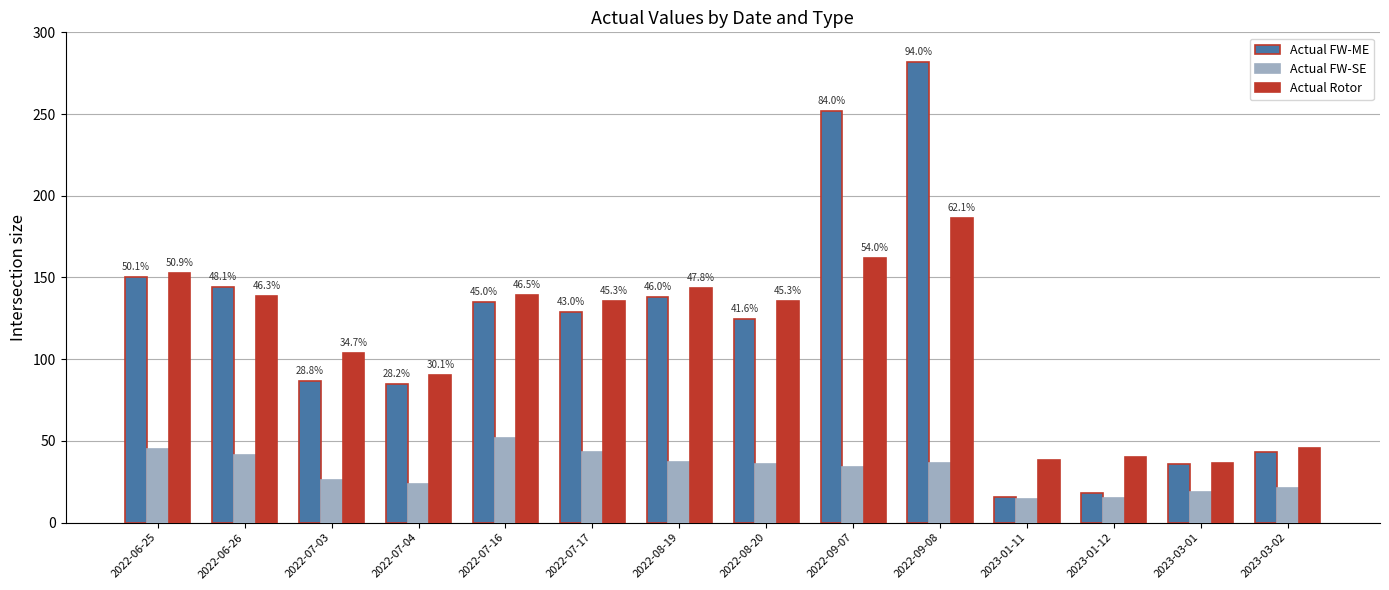

Count the number of data series in this chart.

3